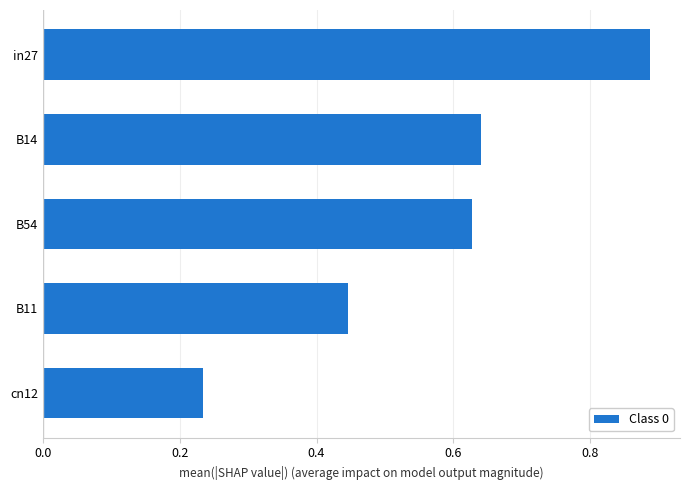

Does the chart contain stacked bars?

No